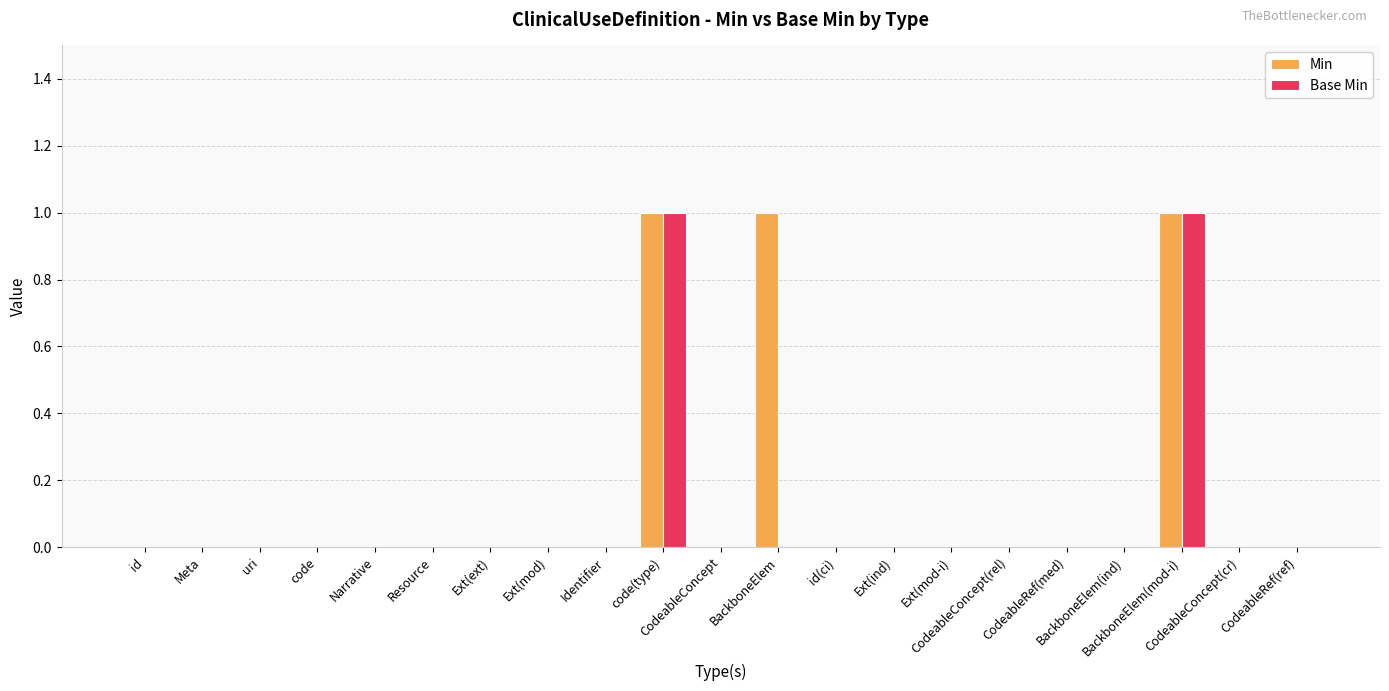

The value of Base Min at BackboneElem is 0. True or false?

True